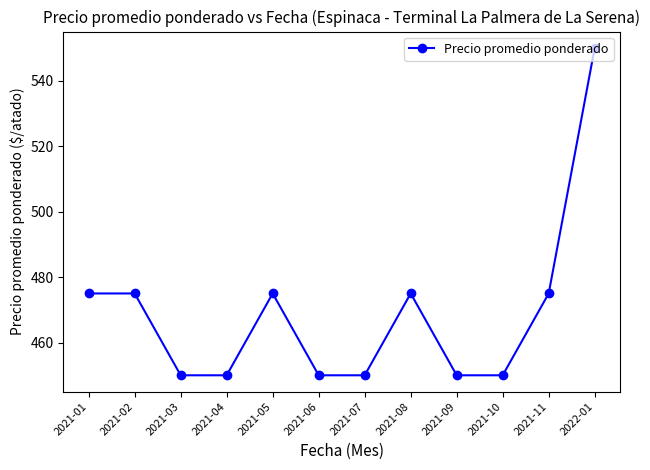

The value at 2021-08 is 669. True or false?

False